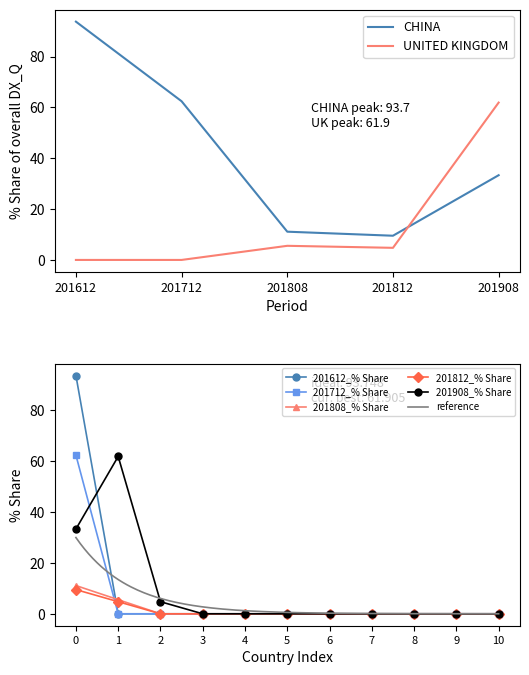

Which series has the largest total across all categories?

201908_% Share